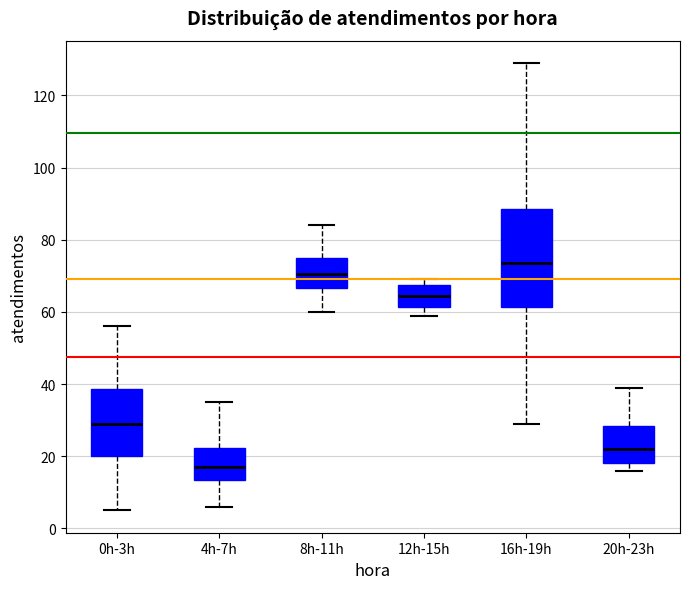

Reading left to right, read every box against the y-axis: the position of its median line, the range the box covers, and the ends of its whiskers. The values are not printed on the chart, so give them approximately, as read against the axis.

0h-3h: median 30, box 20 to 38, whiskers 6 to 56
4h-7h: median 18, box 14 to 22, whiskers 6 to 36
8h-11h: median 70, box 66 to 76, whiskers 60 to 84
12h-15h: median 64, box 62 to 68, whiskers 60 to 70
16h-19h: median 74, box 62 to 88, whiskers 30 to 130
20h-23h: median 22, box 18 to 28, whiskers 16 to 40